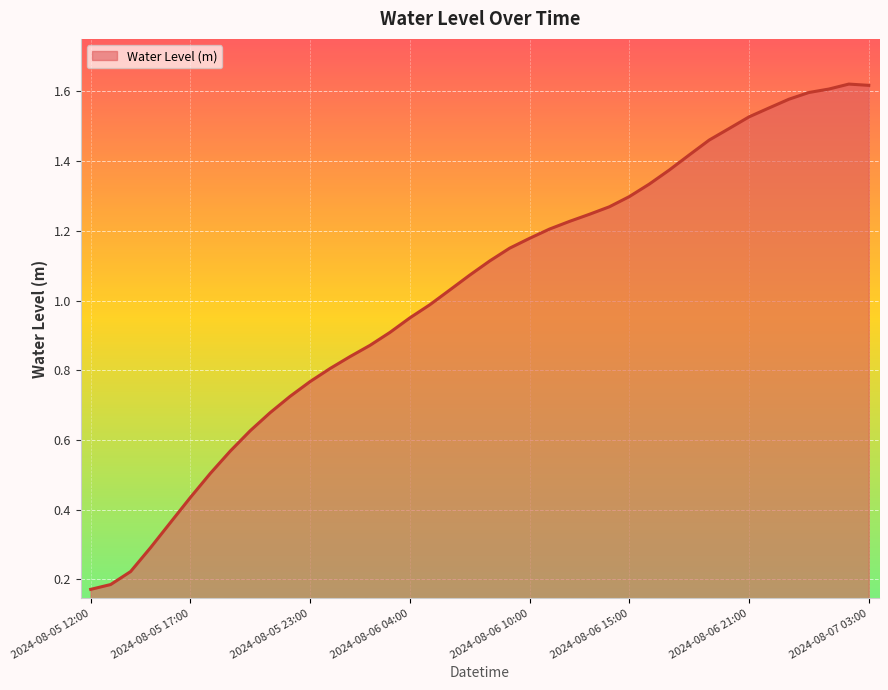

Does the chart have visible grid lines?

Yes